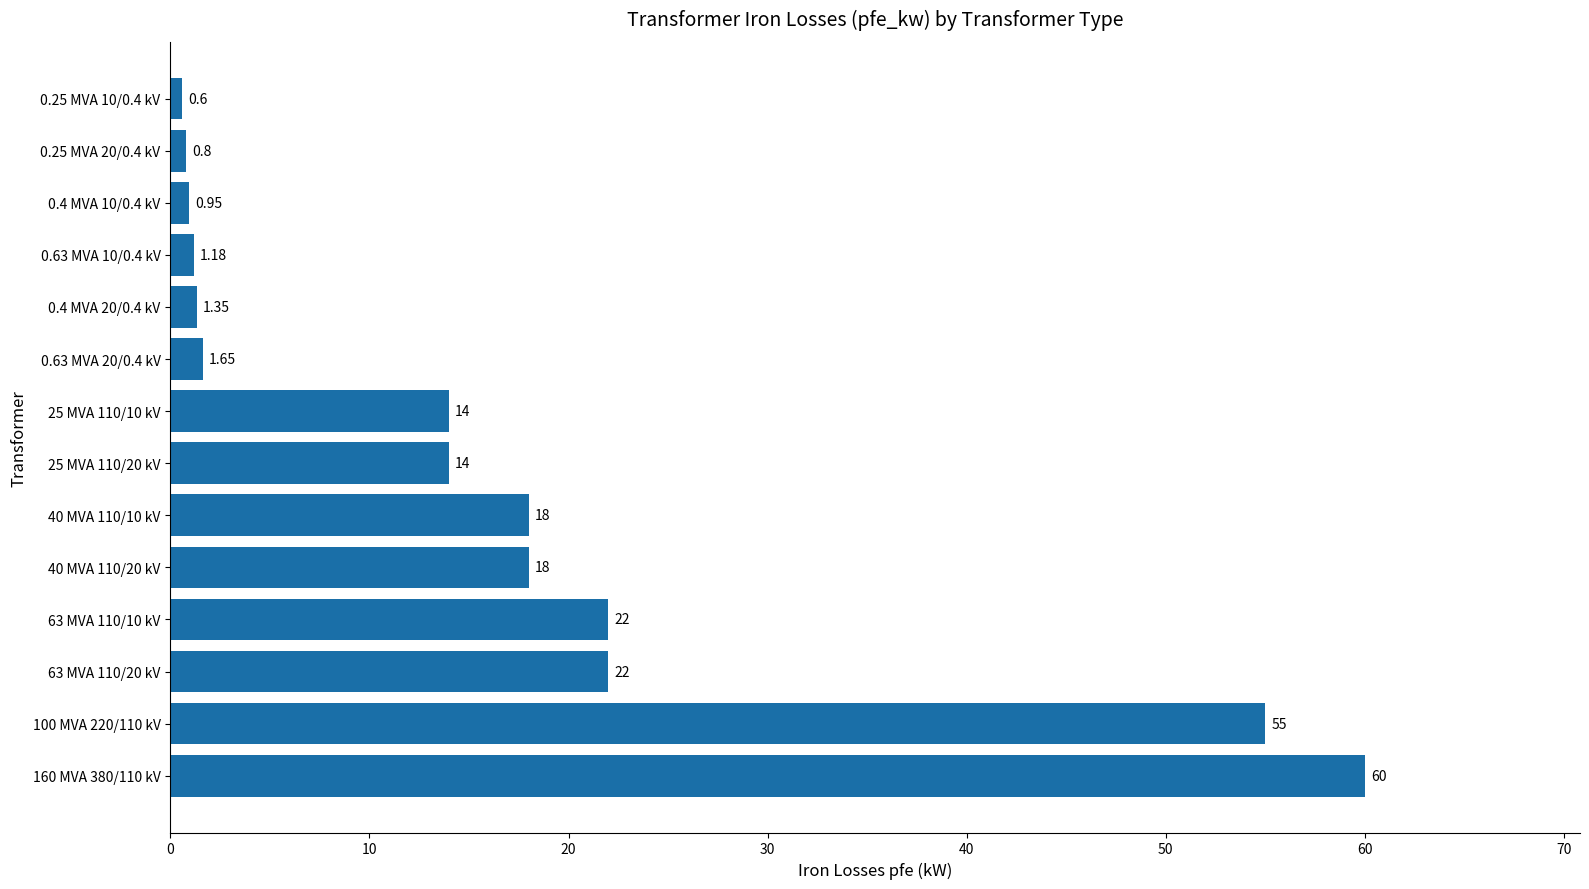

Between 160 MVA 380/110 kV and 0.63 MVA 20/0.4 kV, which is larger?

160 MVA 380/110 kV